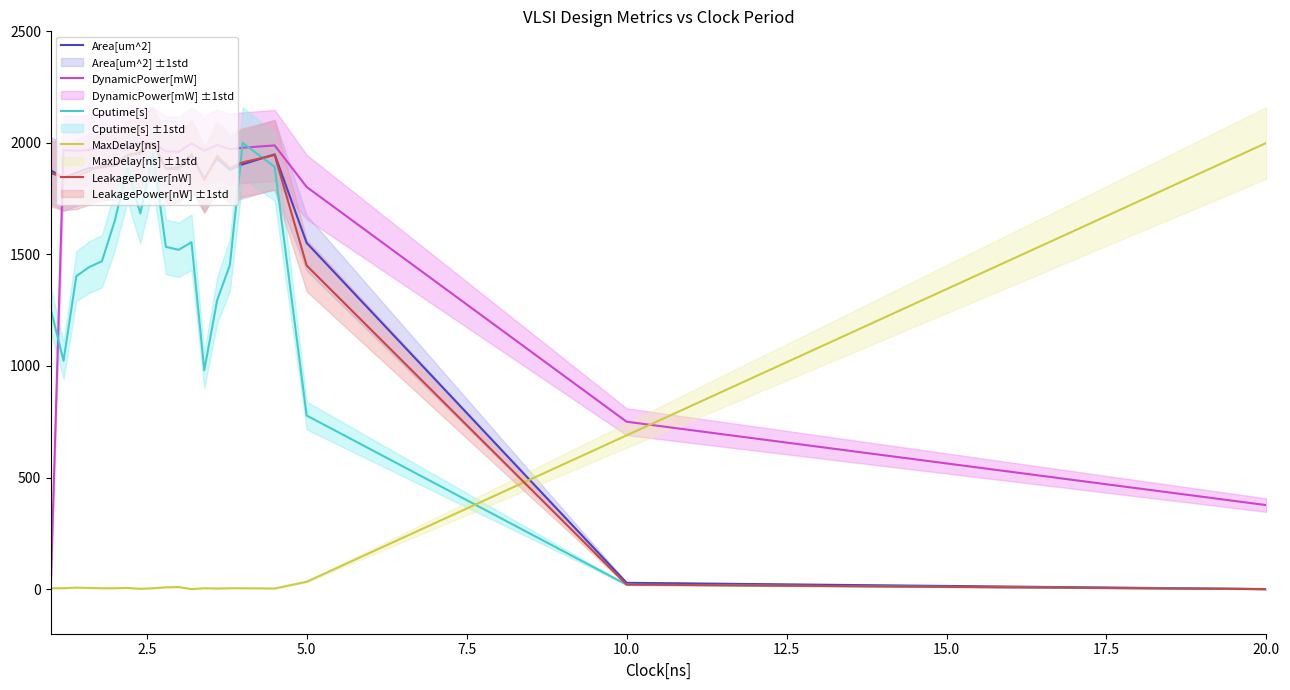

Is this an area chart (filled region under the line)?

No